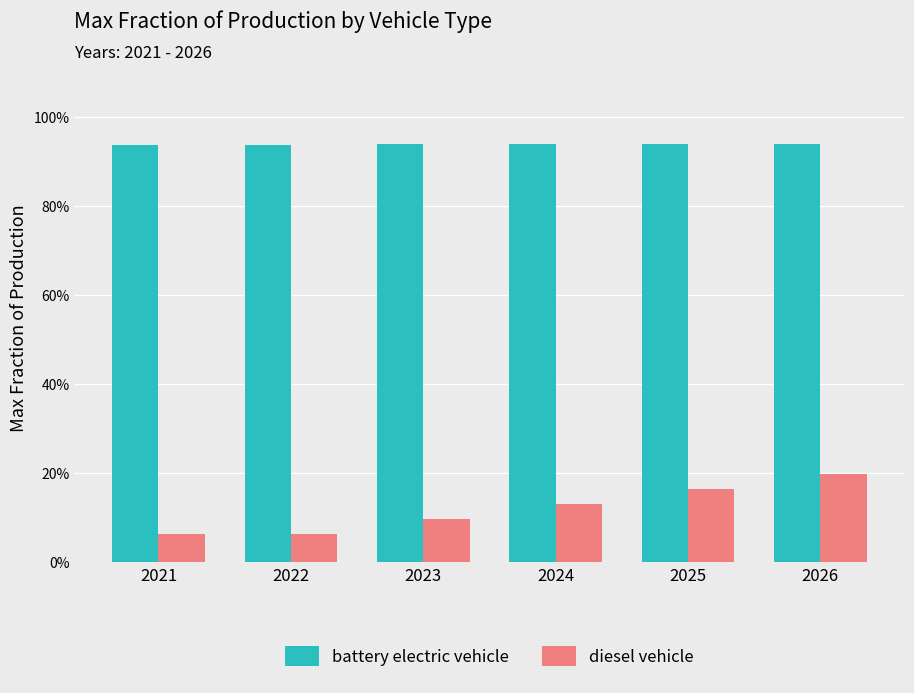

Reading right to left, transcribe all the data shown in this chart.

battery electric vehicle: 2026=0.9	2025=0.9	2024=0.9	2023=0.9	2022=0.9	2021=0.9
diesel vehicle: 2026=0.2	2025=0.2	2024=0.1	2023=0.1	2022=0.1	2021=0.1